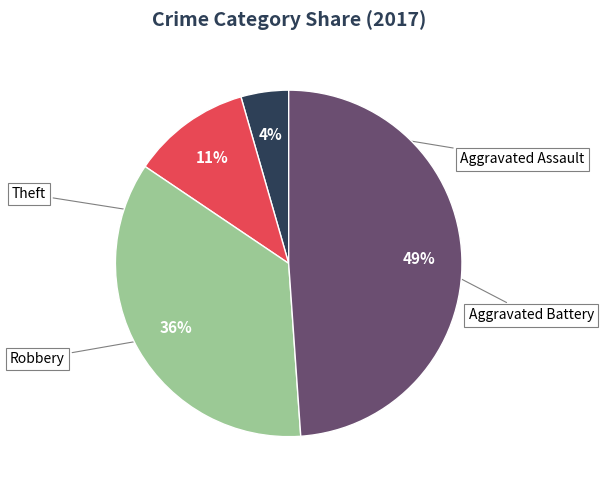

Which slice is the smallest?

Aggravated Assault